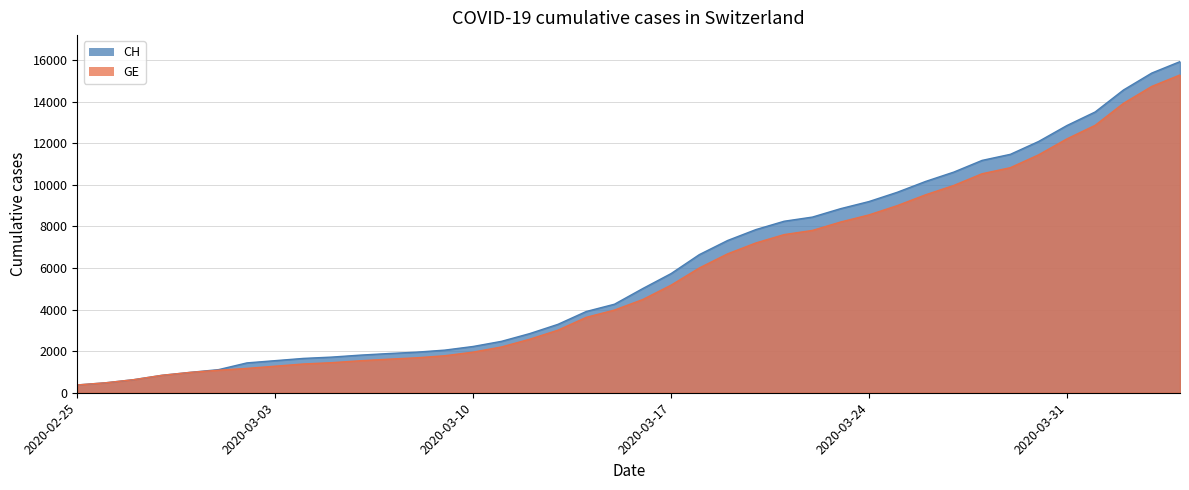

What is the difference between the maximum and minimum values in the GE series?

14909